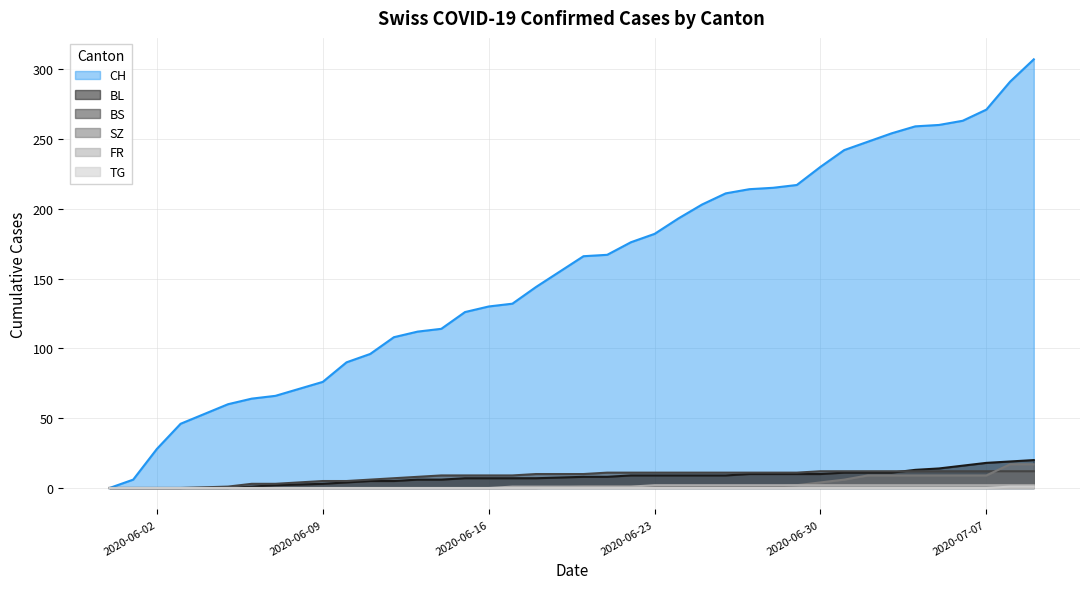

True or false: CH has more than 0 interior local peaks.

False